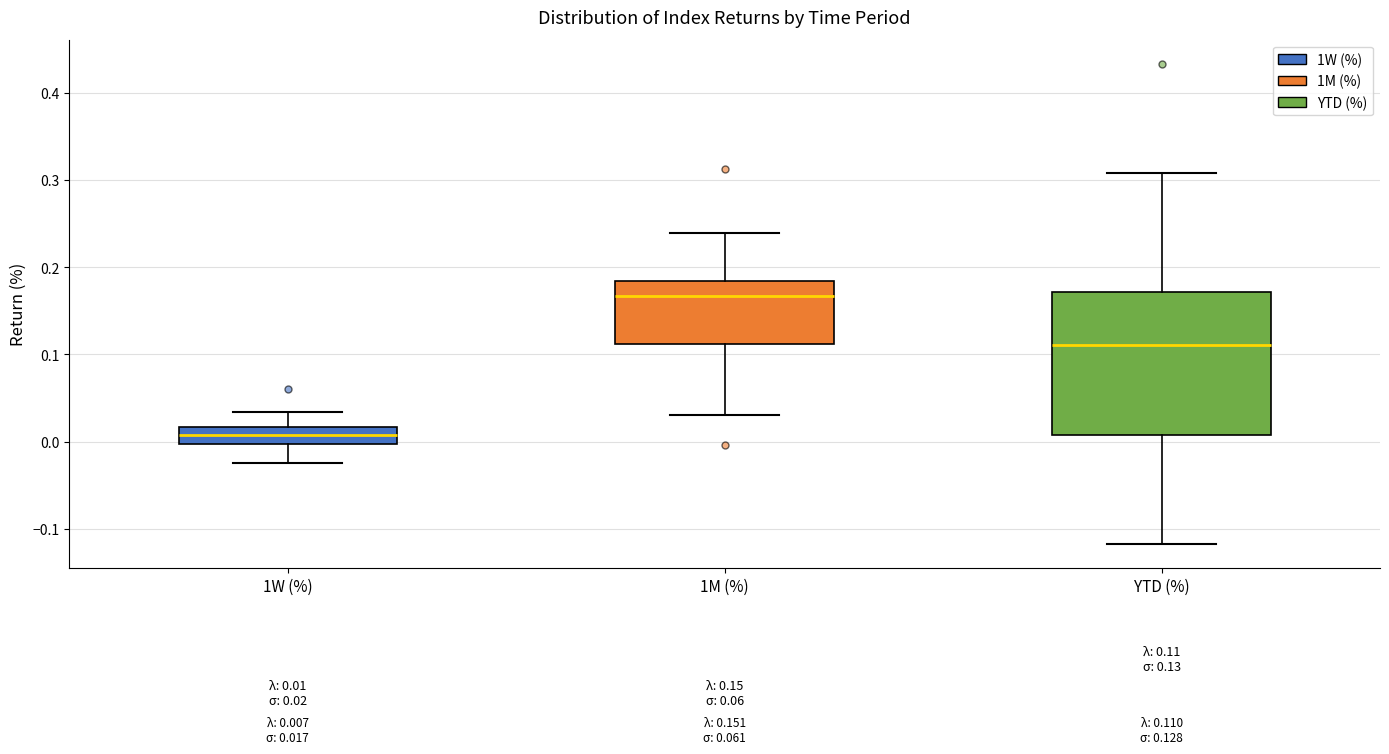

Which box has the lowest median line?

1W (%)